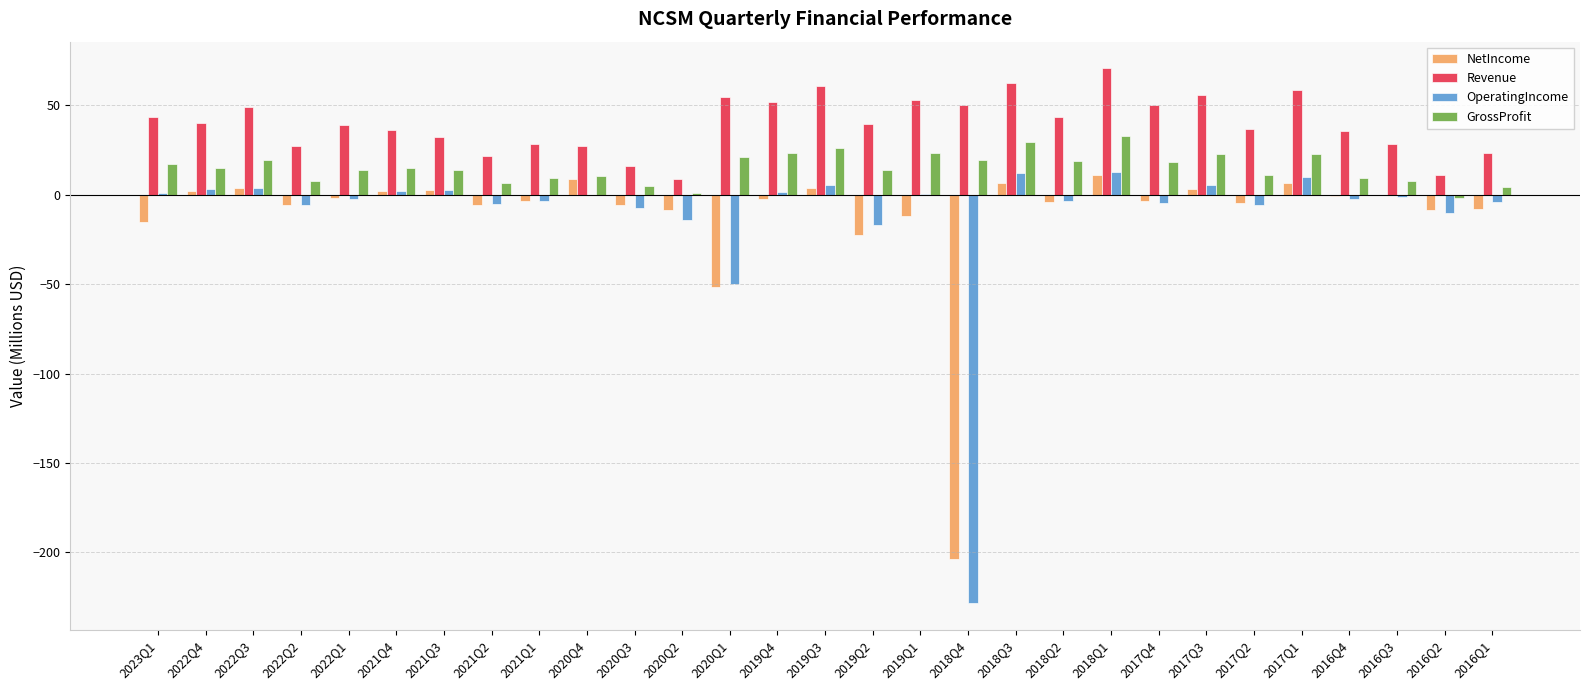

What is the maximum value for Revenue?

70.7